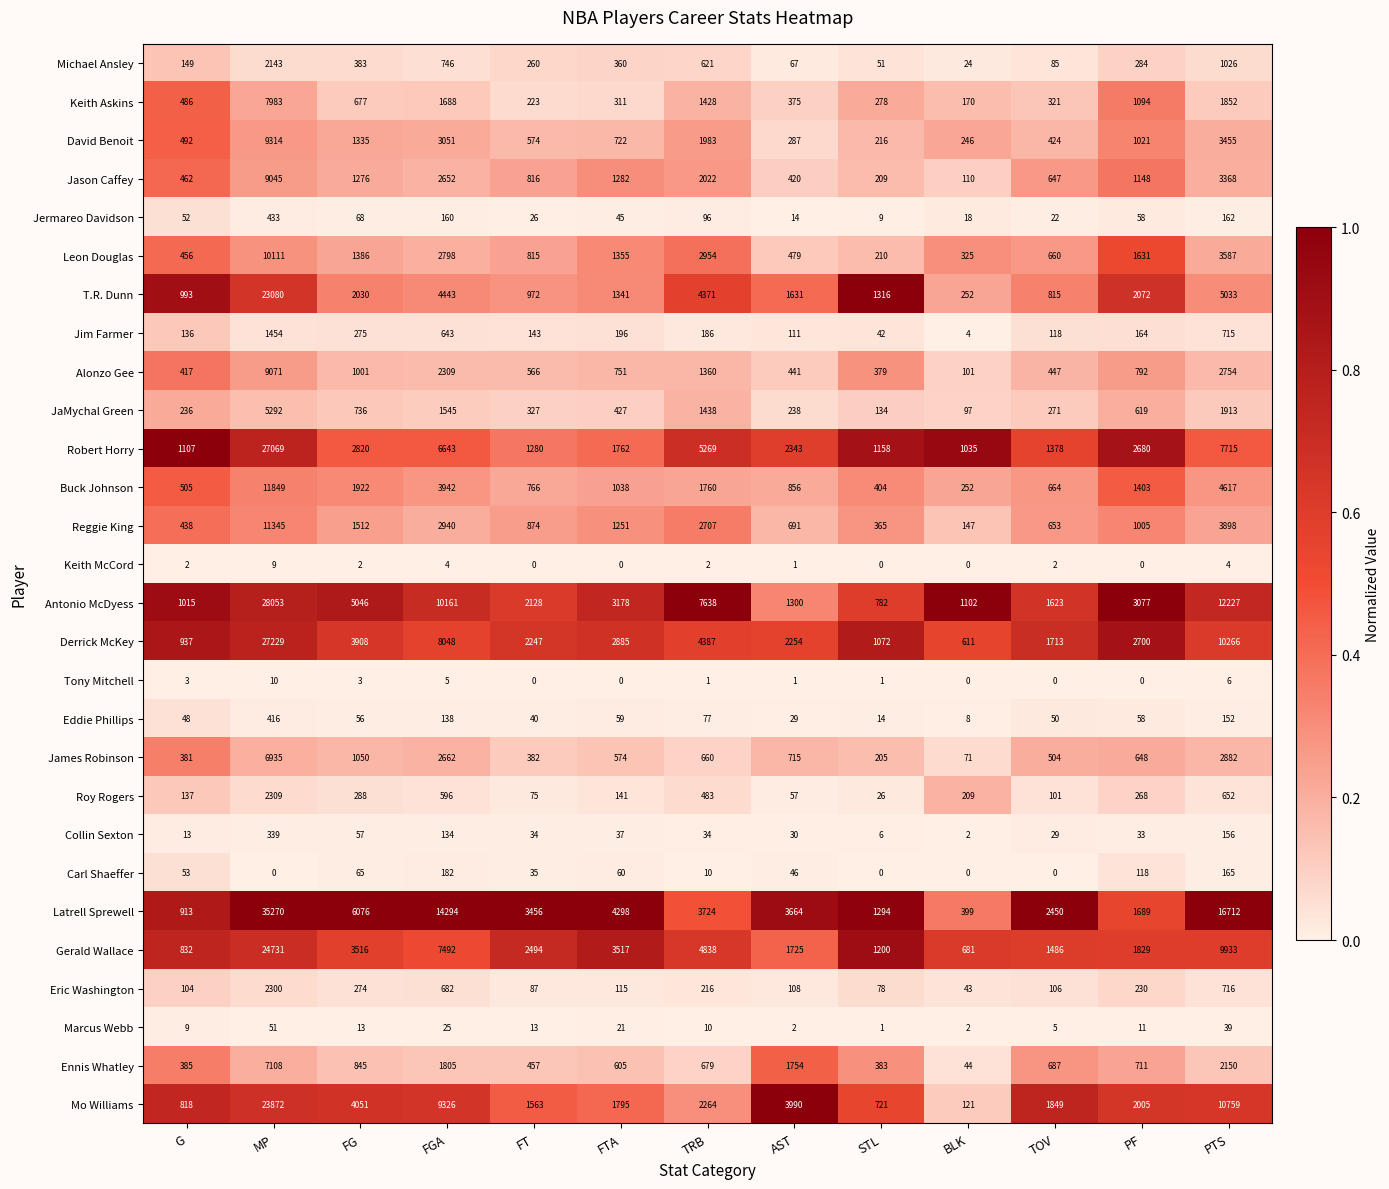

List the series in order of their peak value, highest first.

Latrell Sprewell, Antonio McDyess, Derrick McKey, Robert Horry, Gerald Wallace, Mo Williams, T.R. Dunn, Buck Johnson, Reggie King, Leon Douglas, David Benoit, Alonzo Gee, Jason Caffey, Keith Askins, Ennis Whatley, James Robinson, JaMychal Green, Roy Rogers, Eric Washington, Michael Ansley, Jim Farmer, Jermareo Davidson, Eddie Phillips, Collin Sexton, Carl Shaeffer, Marcus Webb, Tony Mitchell, Keith McCord